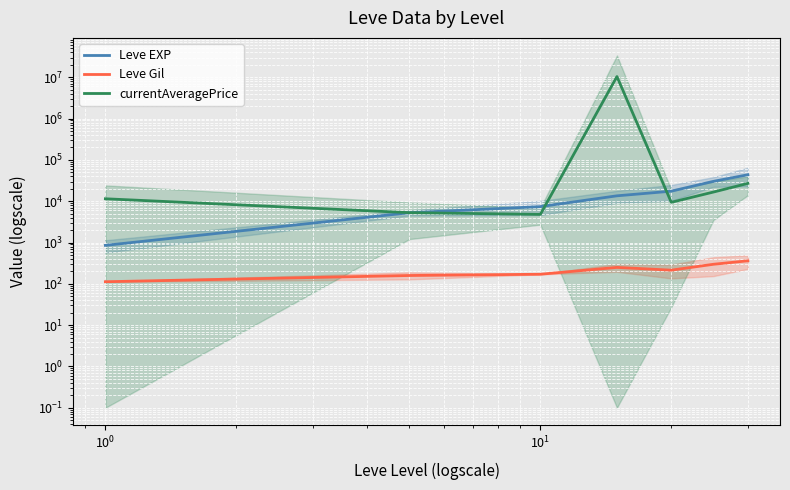

Does the chart display data point markers on the line(s)?

No